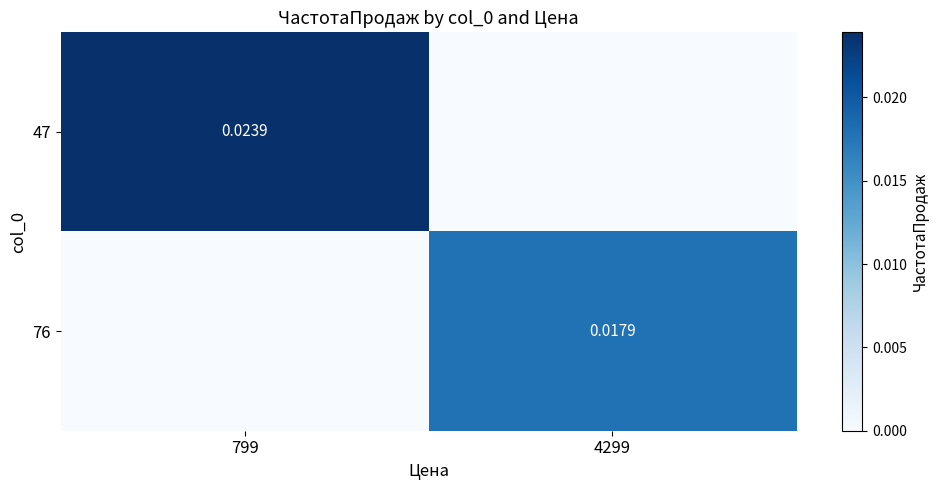

Rank the series by their maximum value, from lowest to highest.

76, 47